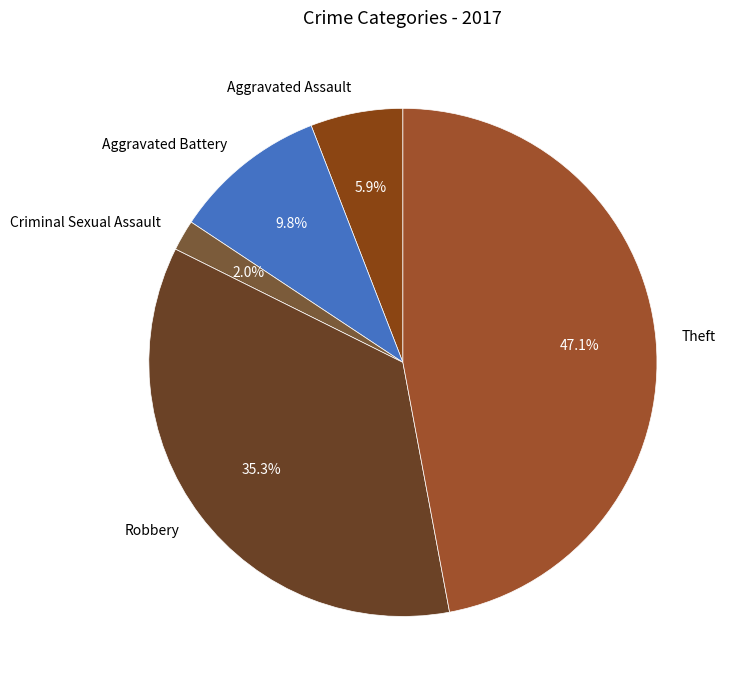

What percentage is the Theft slice, to the nearest percent?

47%